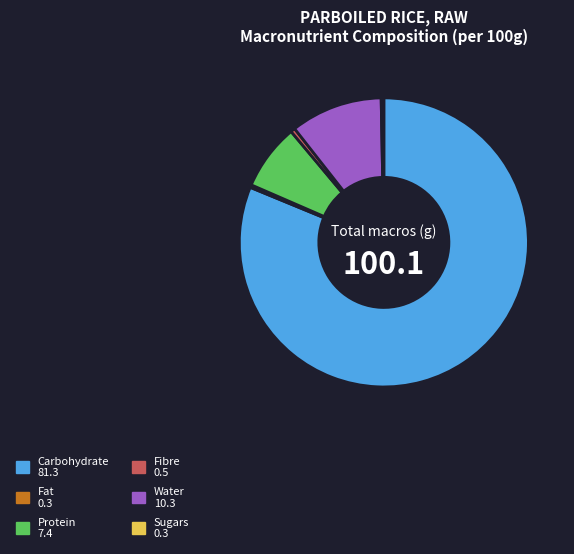

True or false: Carbohydrate 81.3 accounts for 81% of the total.

True